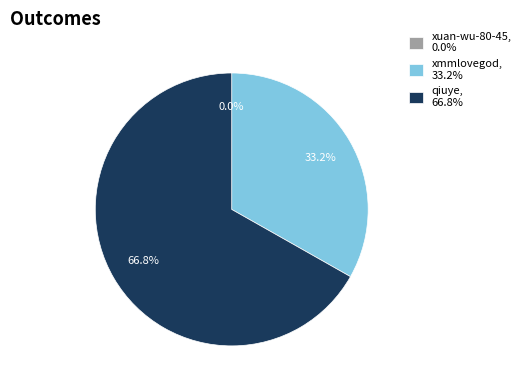

What is the majority slice?

qiuye